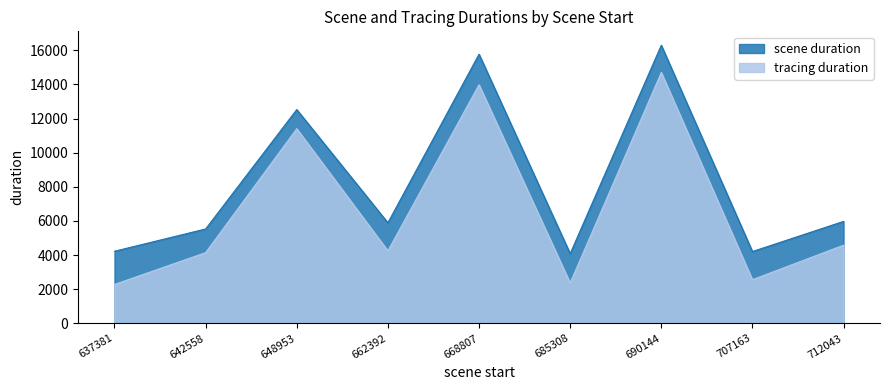

Count the number of data series in this chart.

2